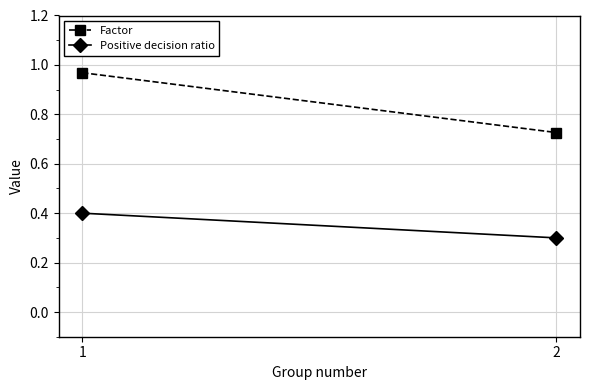

What is the difference between the Positive decision ratio values at 1 and 2?

0.1